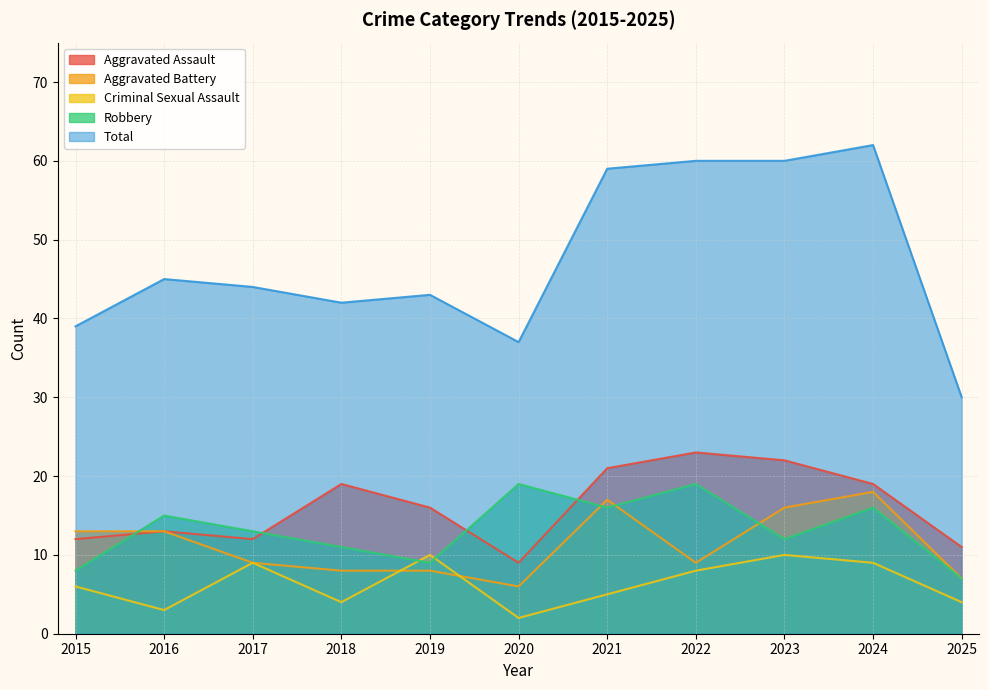

What is the value of the Robbery point at the 1st from the left?

8